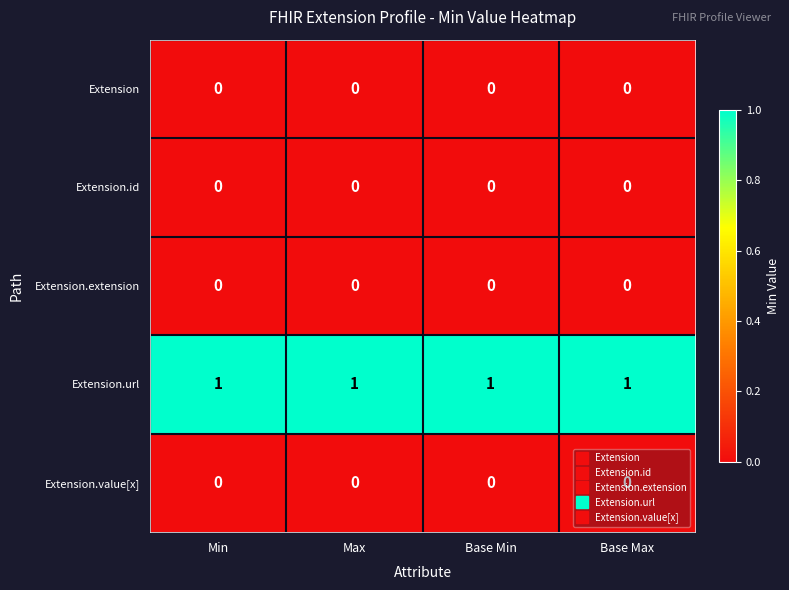

Is it true that Extension.extension equals 0 at Max?

True